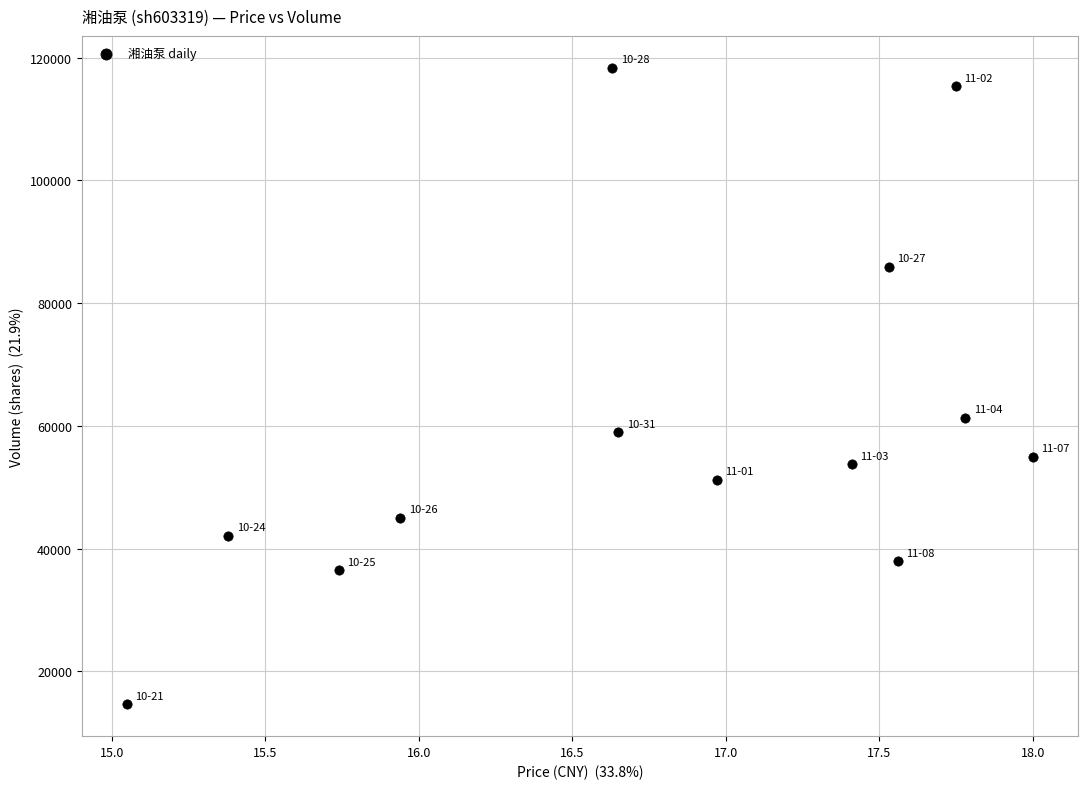

What is the range of Y values (max minus min)?

103730